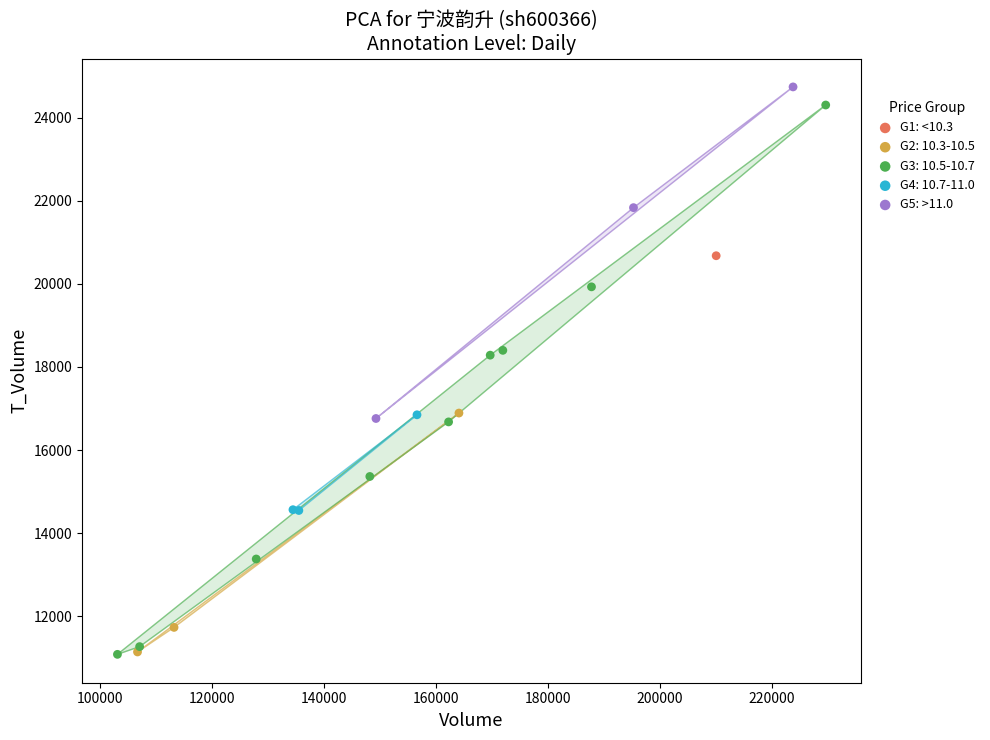

What are all the series names shown in the legend?

G1: <10.3, G2: 10.3-10.5, G3: 10.5-10.7, G4: 10.7-11.0, G5: >11.0